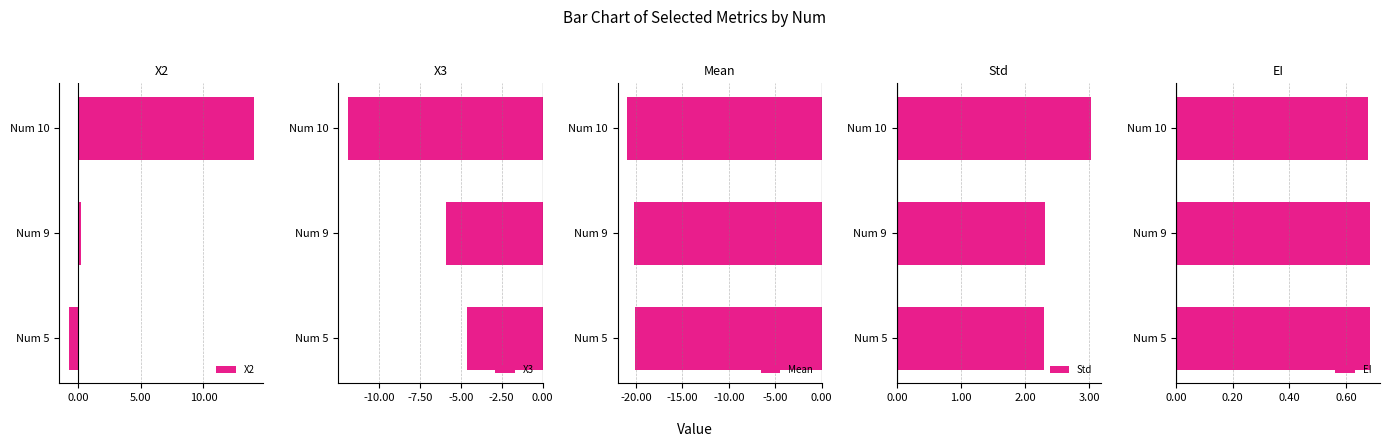

How many values in the X2 series exceed 0?

2